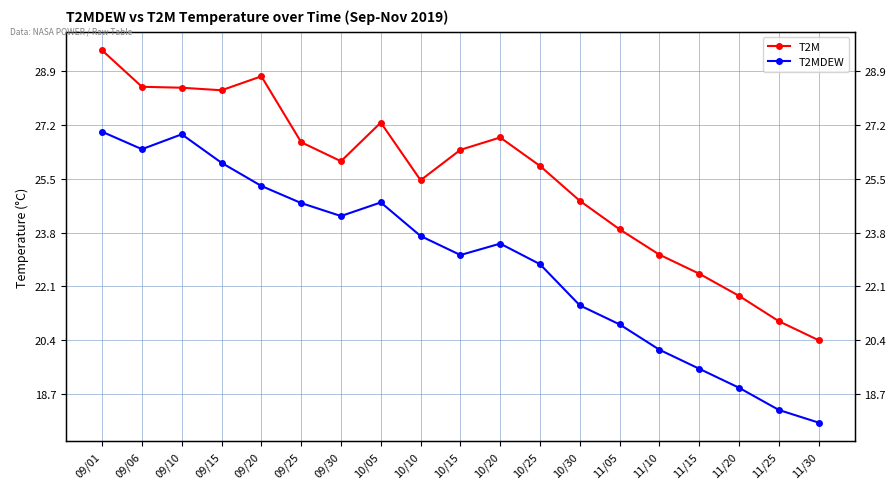

Which category has the lowest value in the T2MDEW series?

11/30